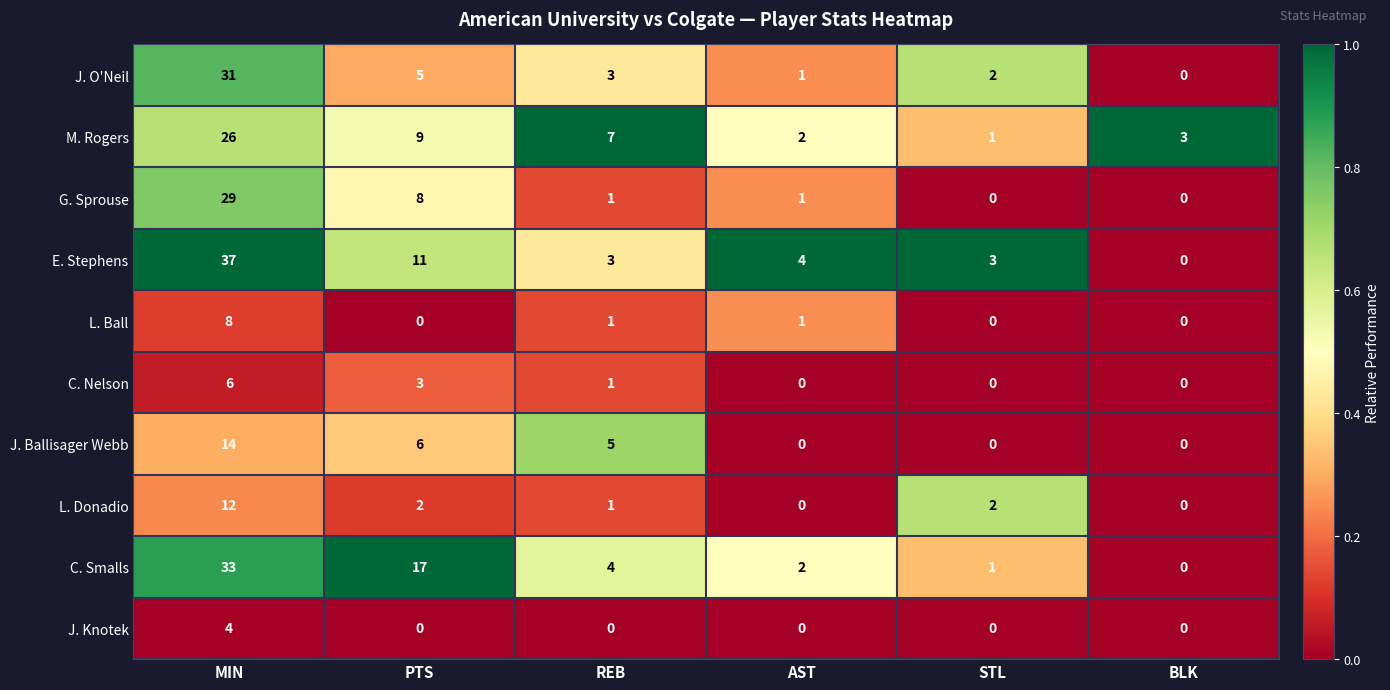

What is the sum of the E. Stephens values at BLK and AST?

4